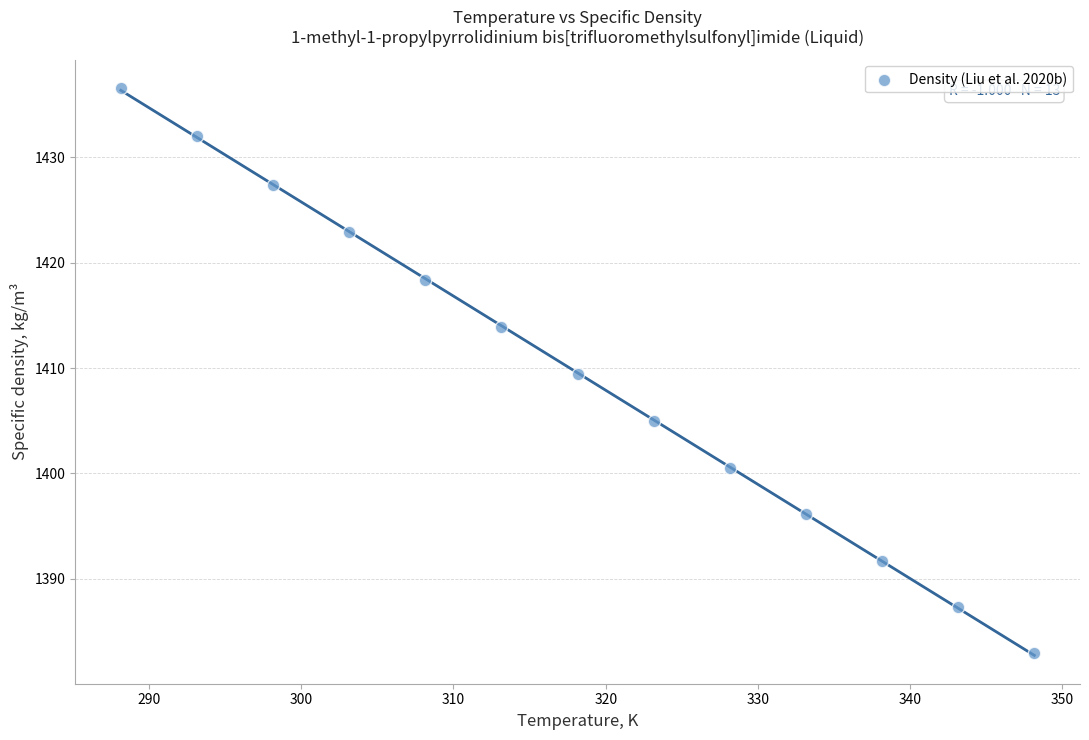

What is the range of Y values (max minus min)?

53.7